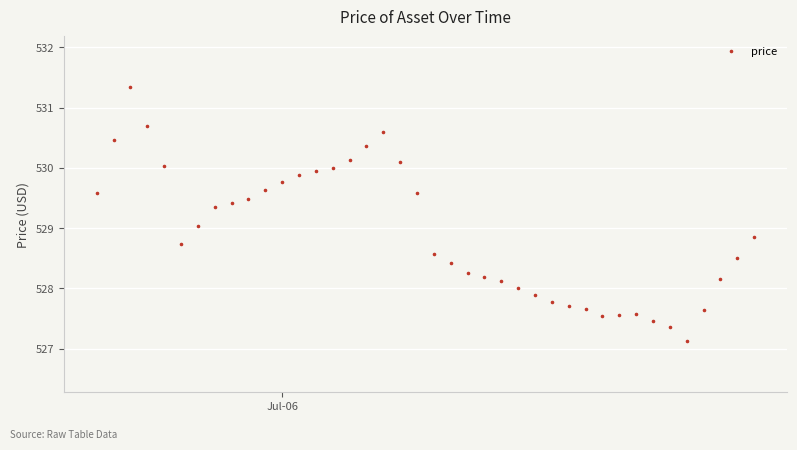

What is the range of Y values (max minus min)?

4.2